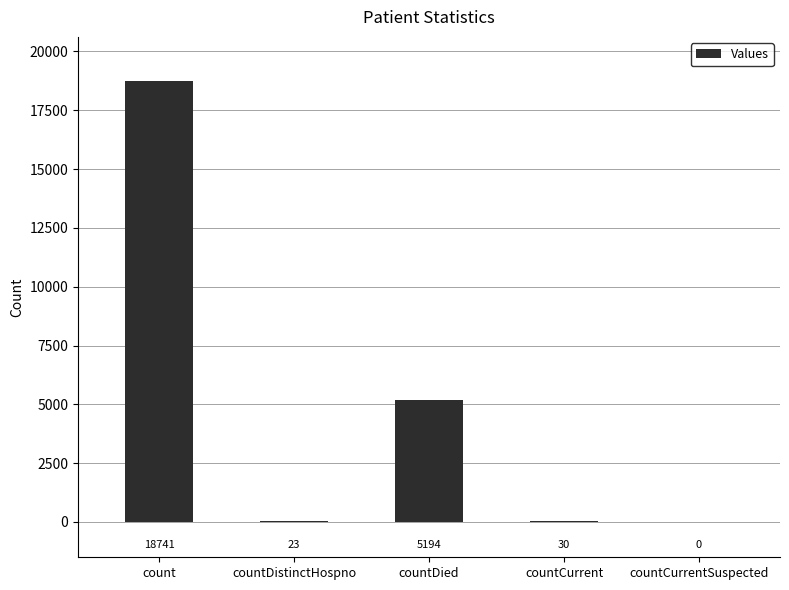

What is the sum of the values at countDied and countDistinctHospno?

5217